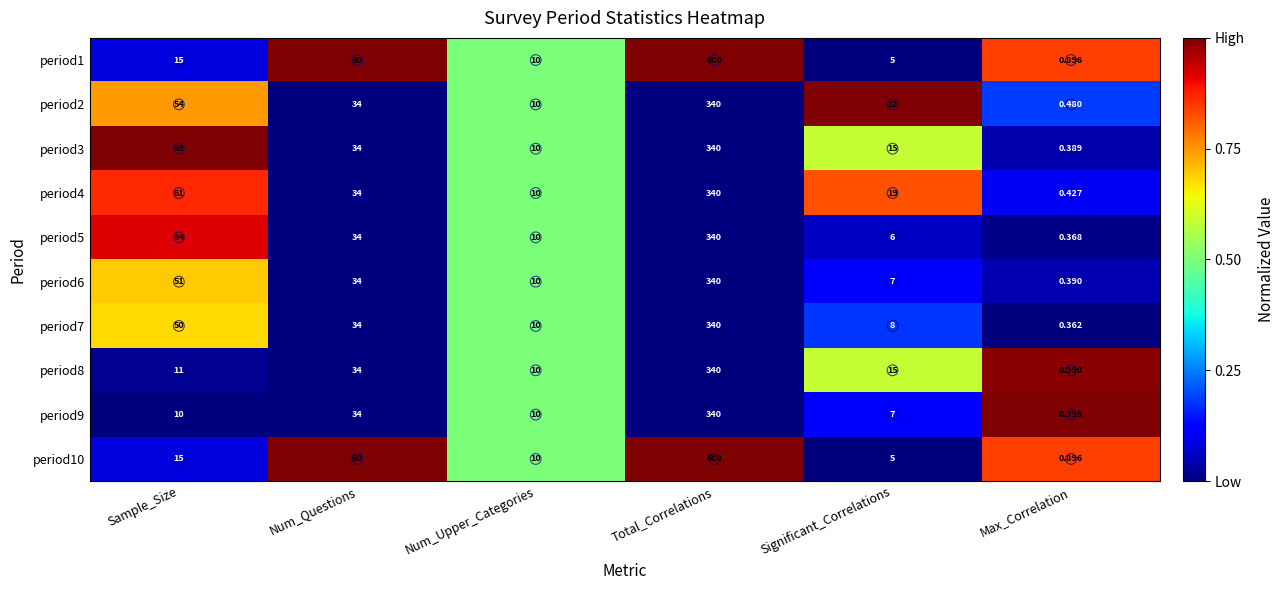

At which category is the sum across all series the highest?

Total_Correlations